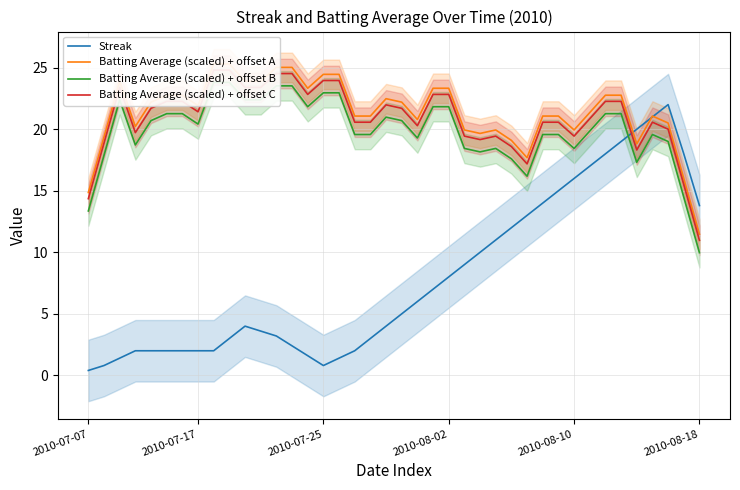

How many lines are shown in the chart?

4